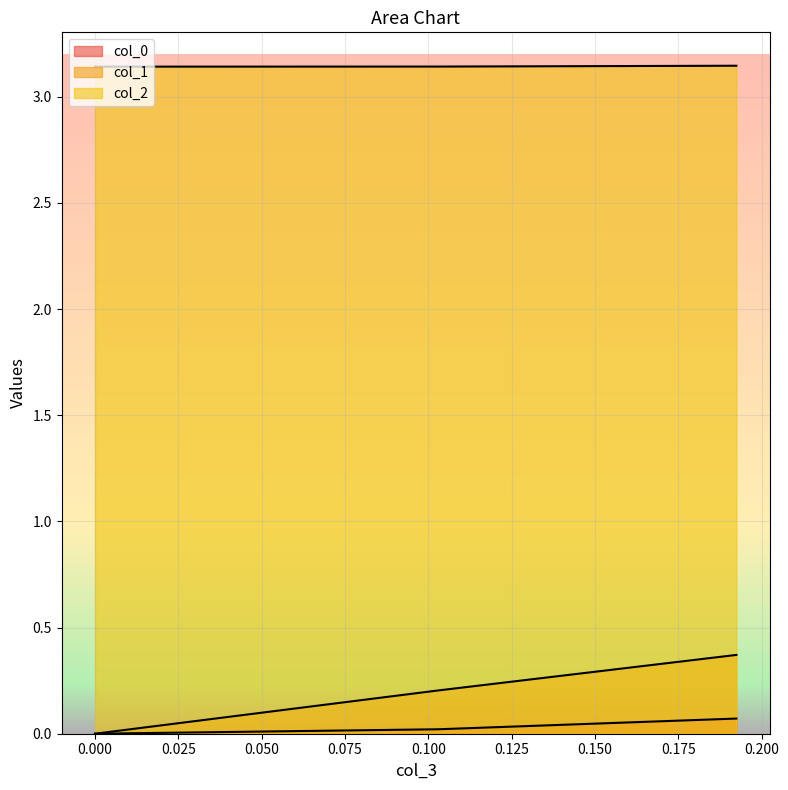

List the labels in order of col_0 value, smallest first.

0.0, 0.10314212462587917, 0.1924500897298752